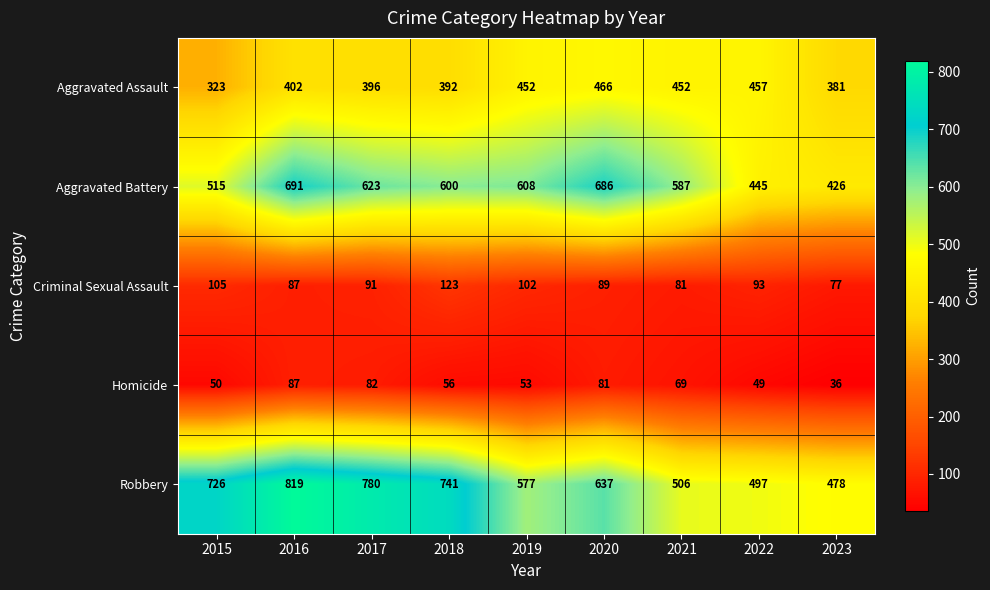

At 2015, list the series in order from smallest to largest.

Homicide, Criminal Sexual Assault, Aggravated Assault, Aggravated Battery, Robbery